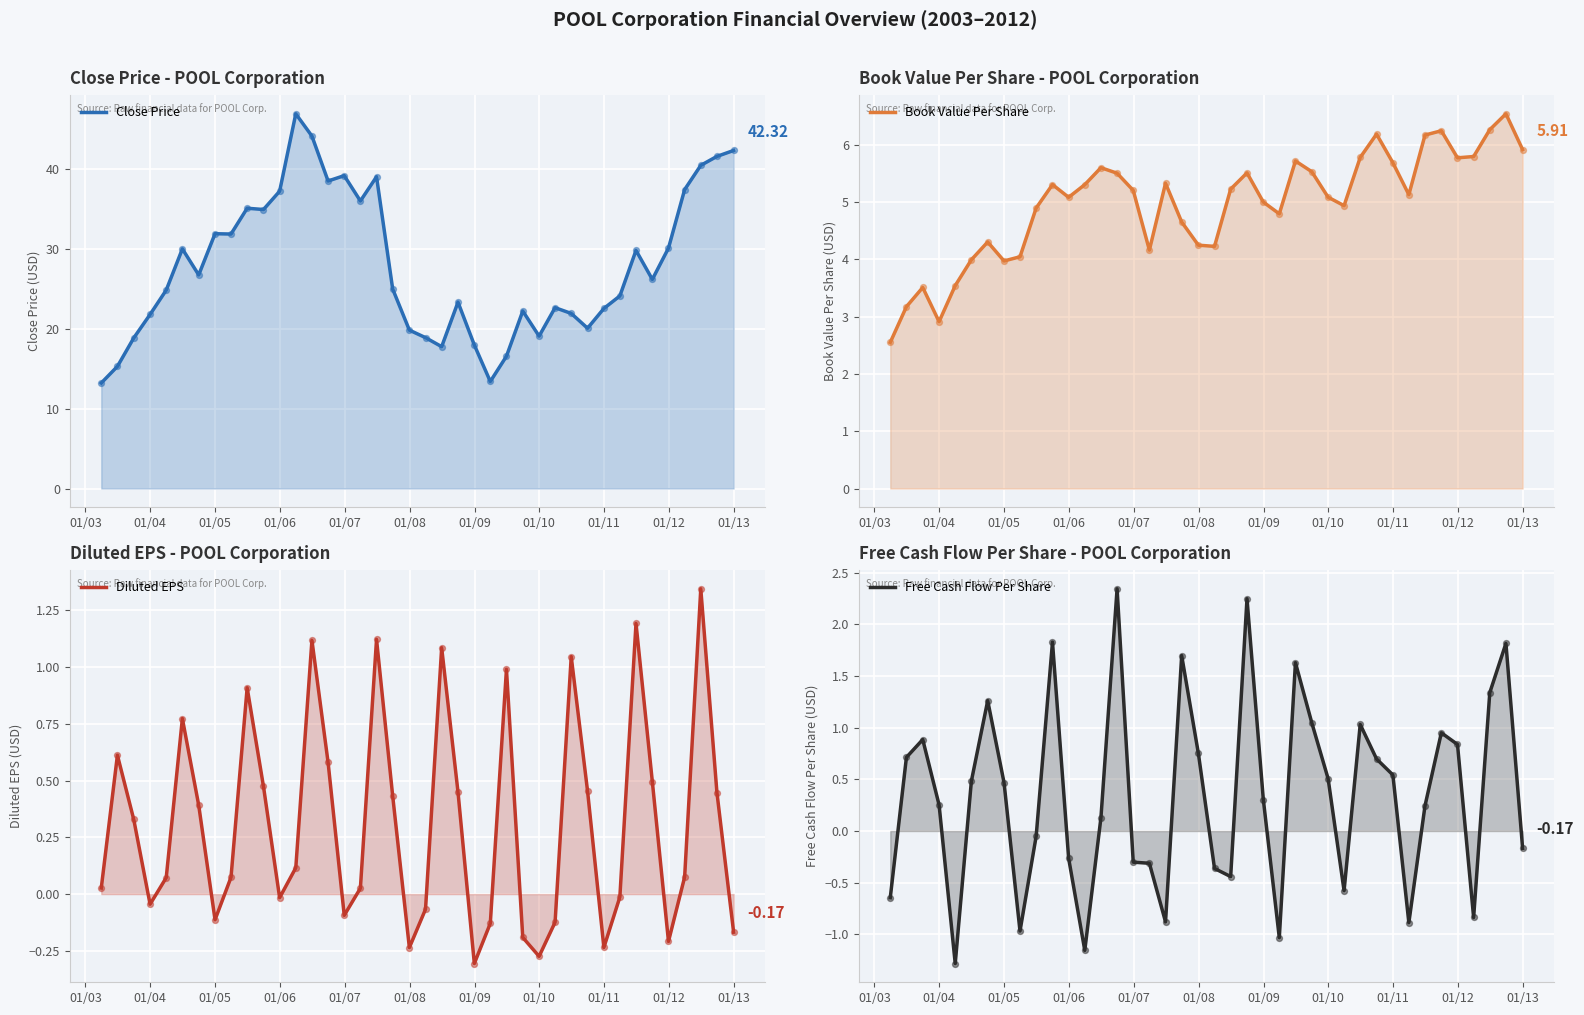

Is the value of Free Cash Flow Per Share at 01/09 greater than the value of Diluted EPS at 15?

Yes